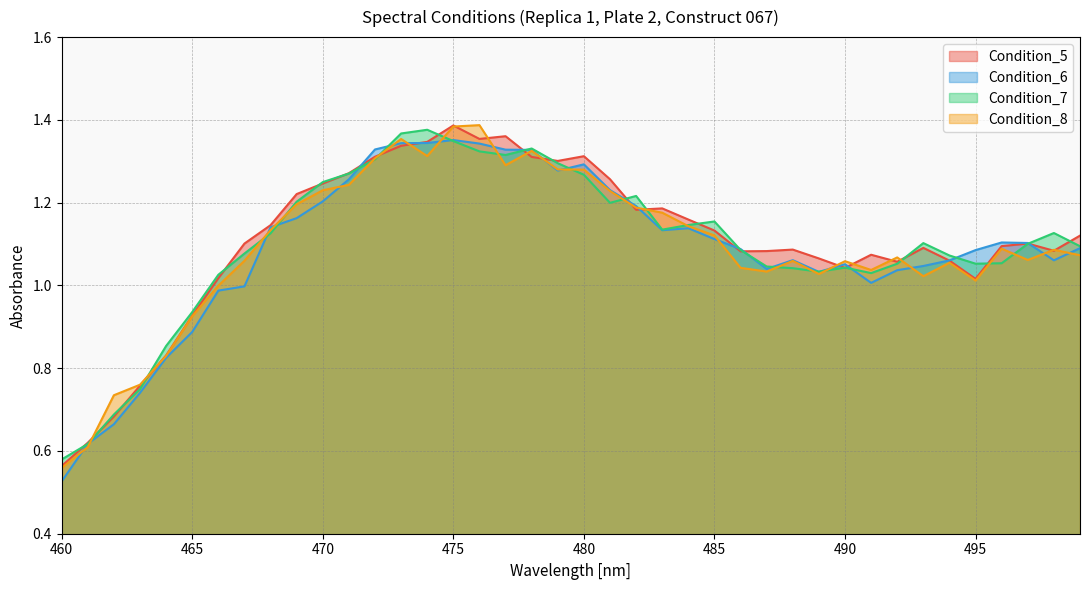

Is it true that Condition_7 equals 0.3 at 478?

False